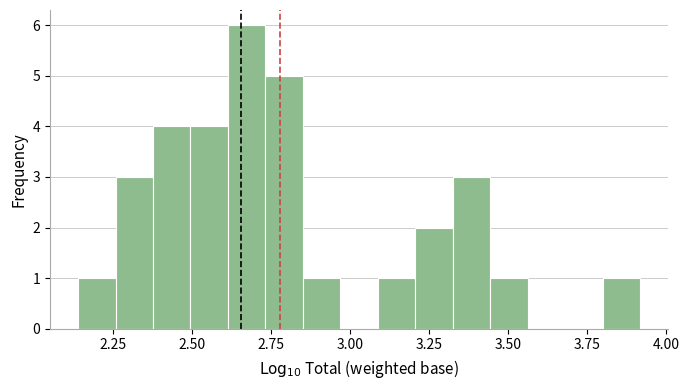

Around what value on the x-axis is the tallest bar? Give the approximate position of its centre, as read against the axis.

2.65